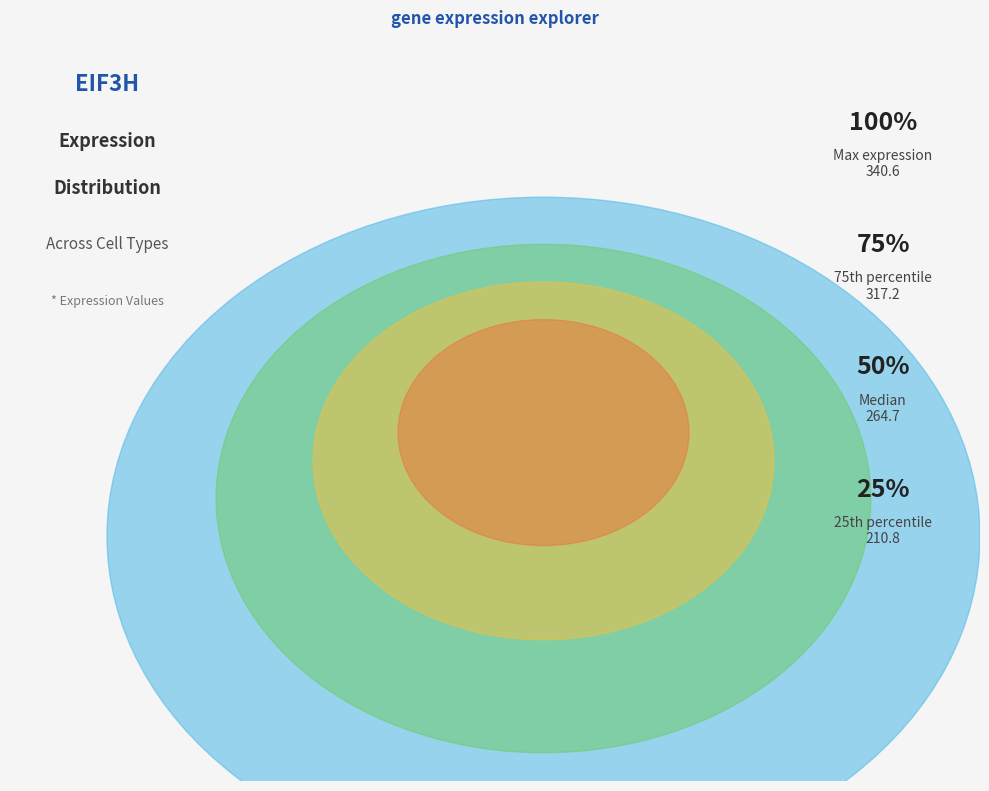

Is there any slice that represents more than half of the pie?

No